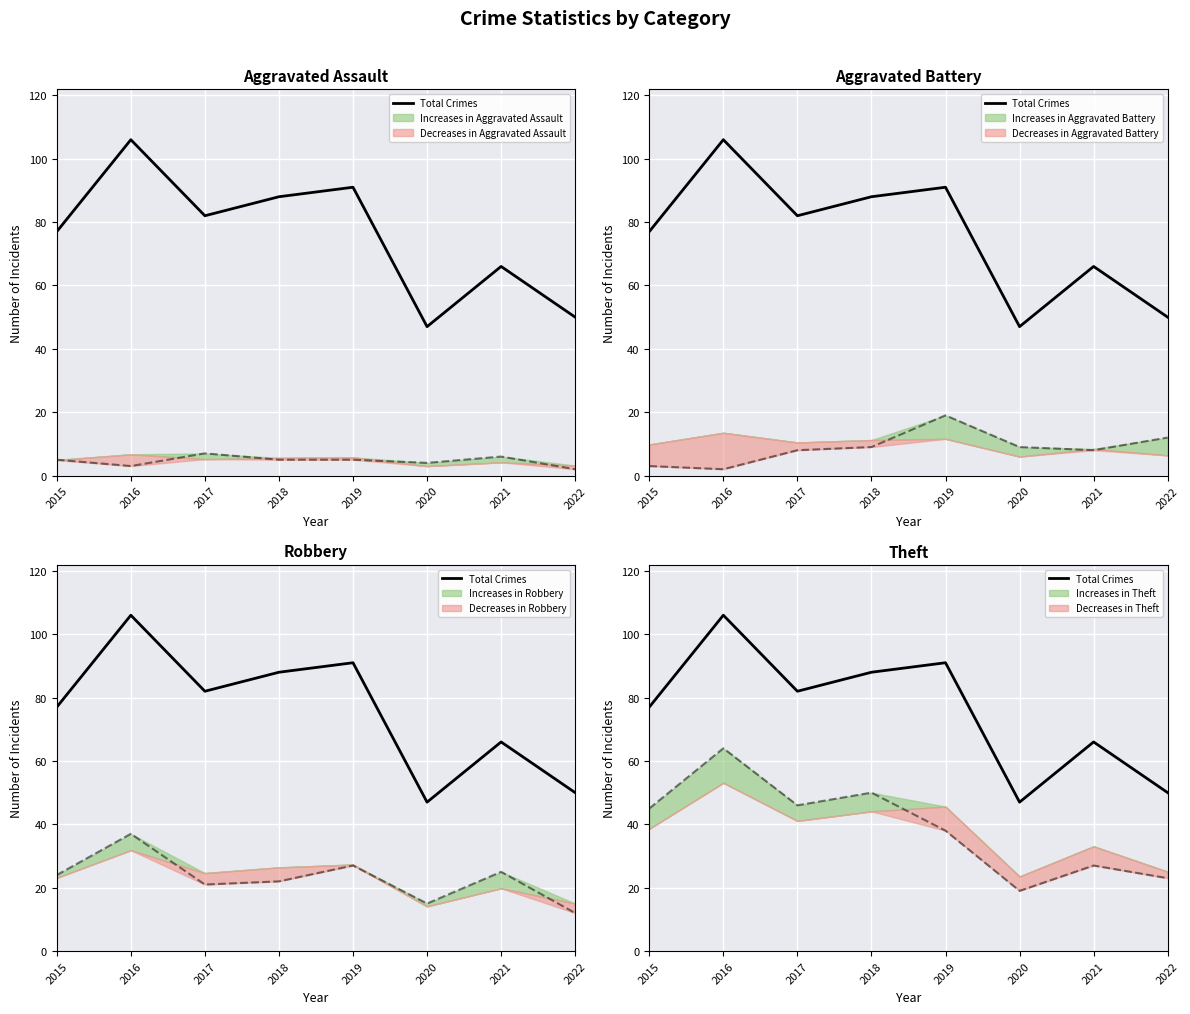

What is the difference between the values at 2016 and 2015?

29